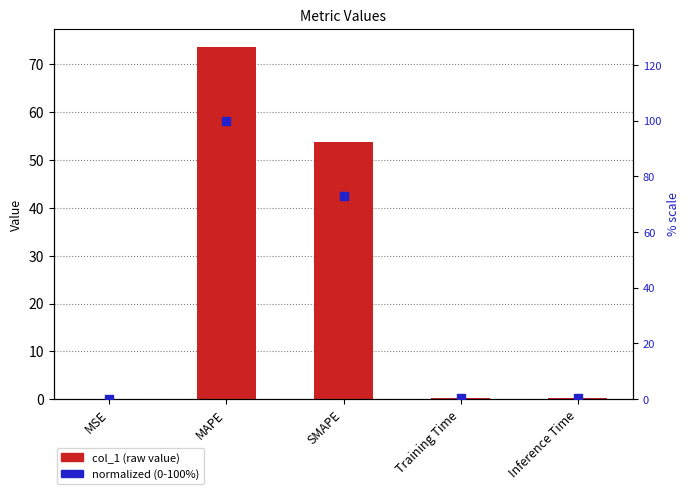

At how many categories does at least one series exceed 94?

1